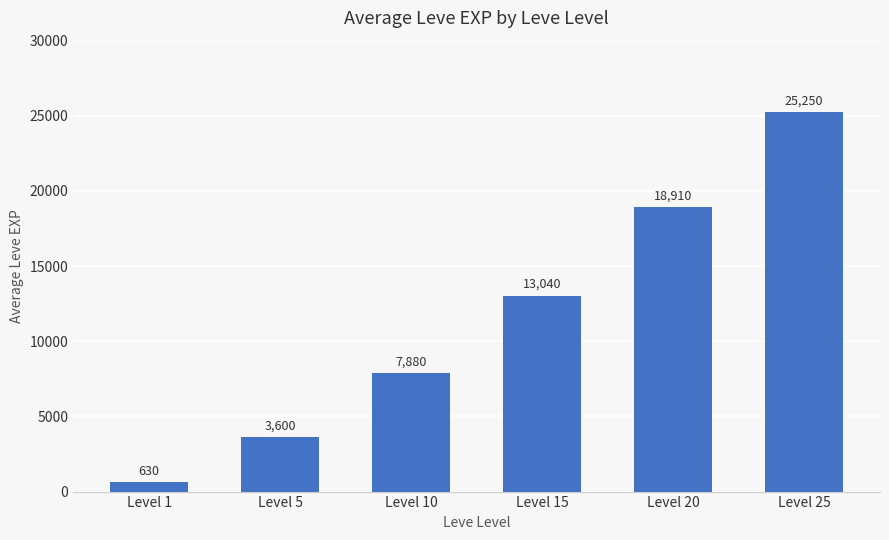

What is the sum of all values?

69310